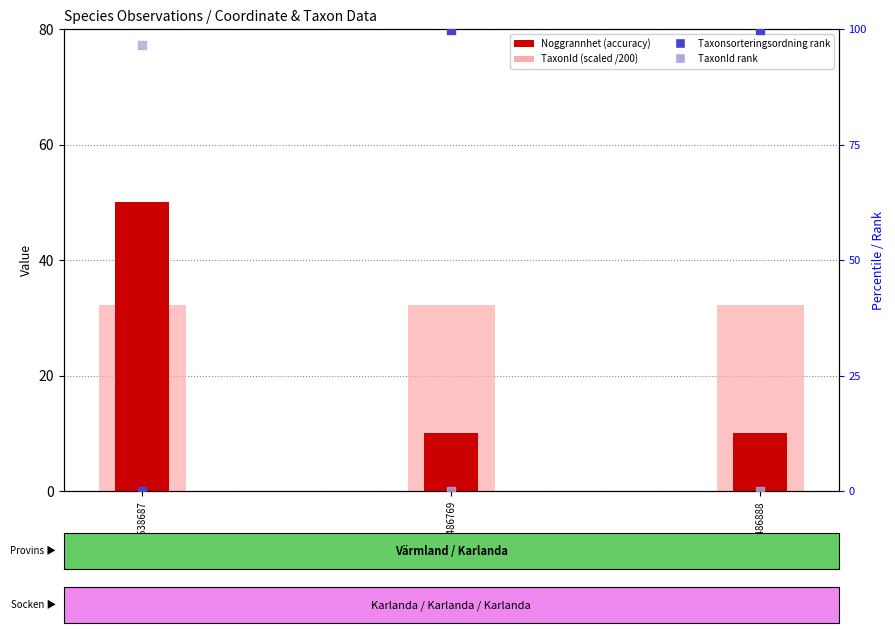

At how many categories does at least one series exceed 28?

3